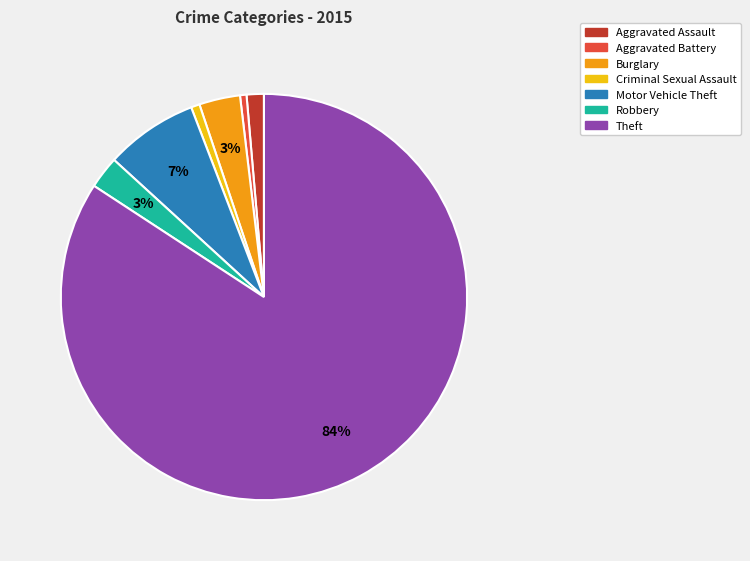

To the nearest percent, what percentage of the pie is Theft?

84%